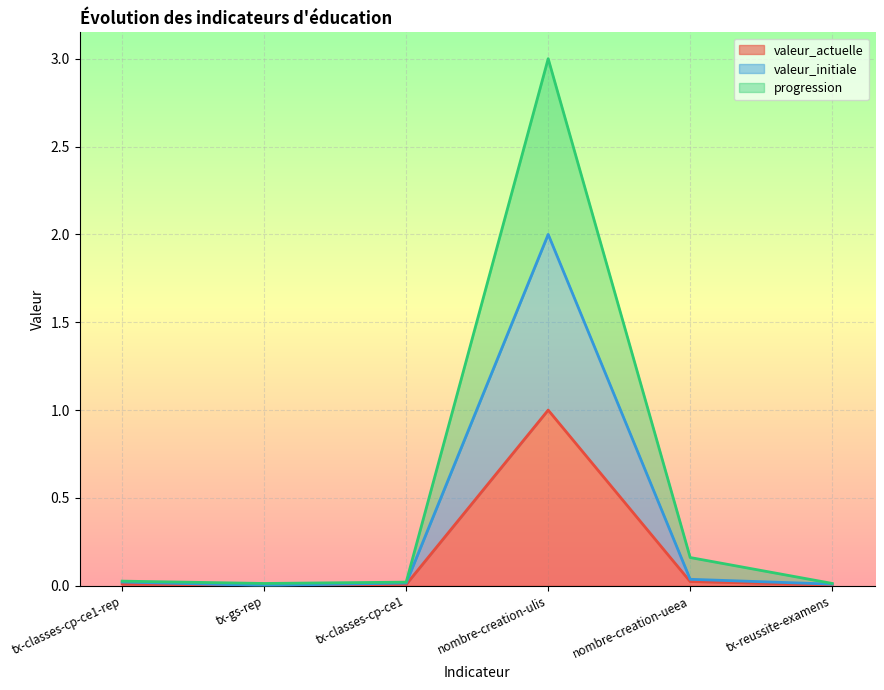

In valeur_initiale, how many points are lower than both neighbors (excluding endpoints)?

1